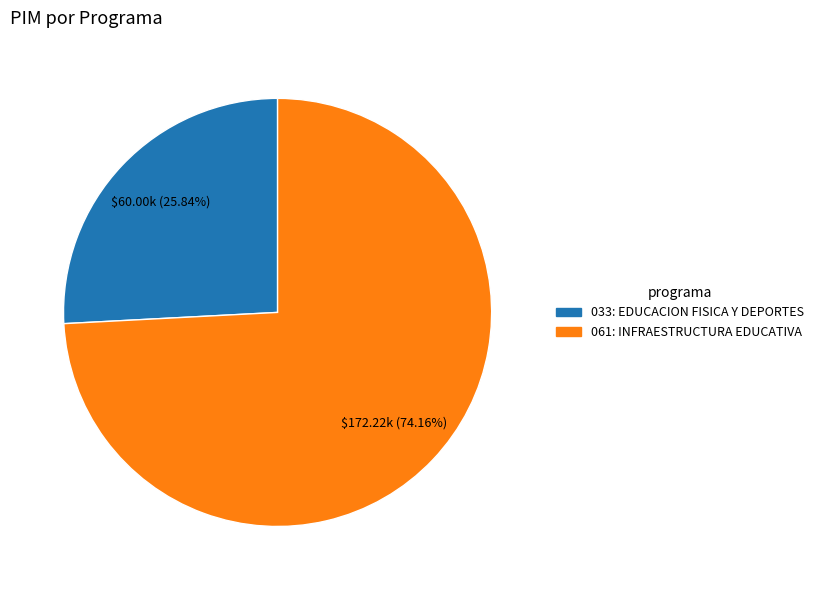

To the nearest percent, what is the difference between the largest and smallest slice percentages?

48%